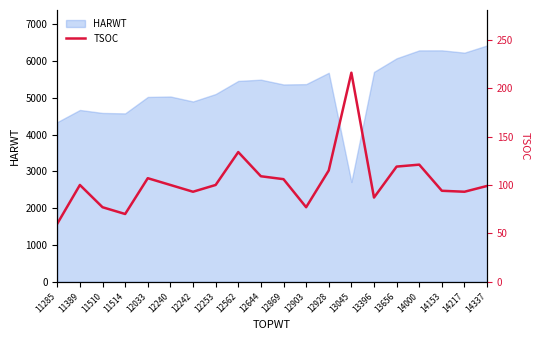

Which label corresponds to the smallest value in the chart?

11285